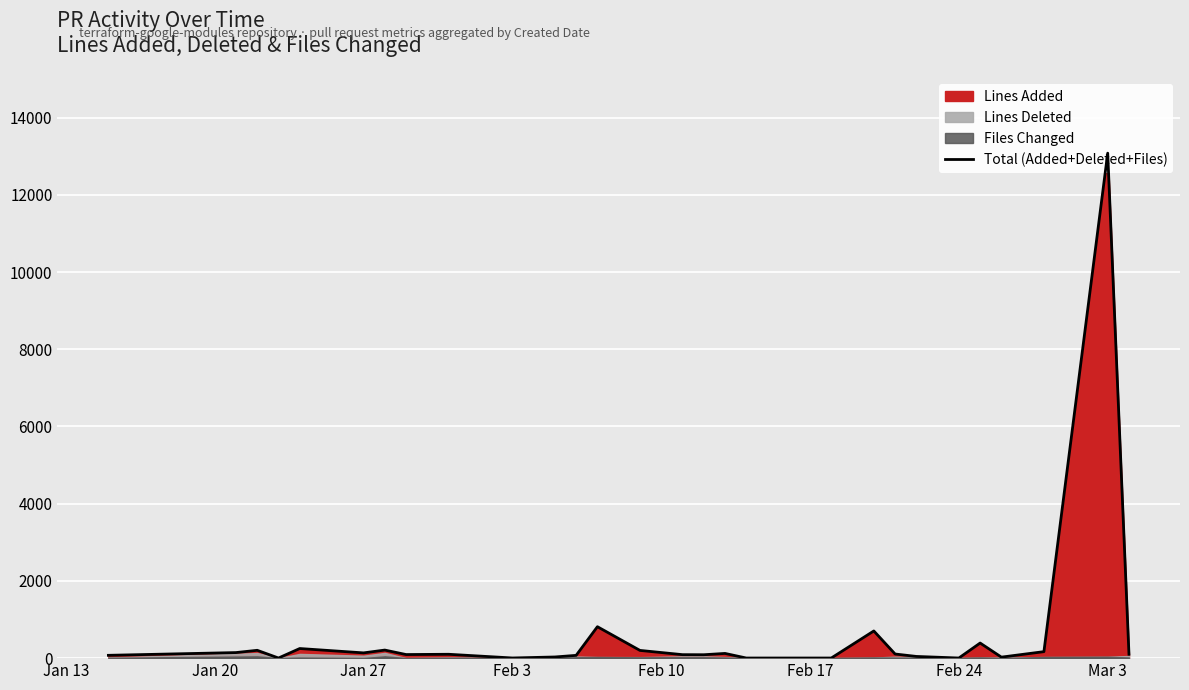

What is the maximum value shown in the chart?

13079